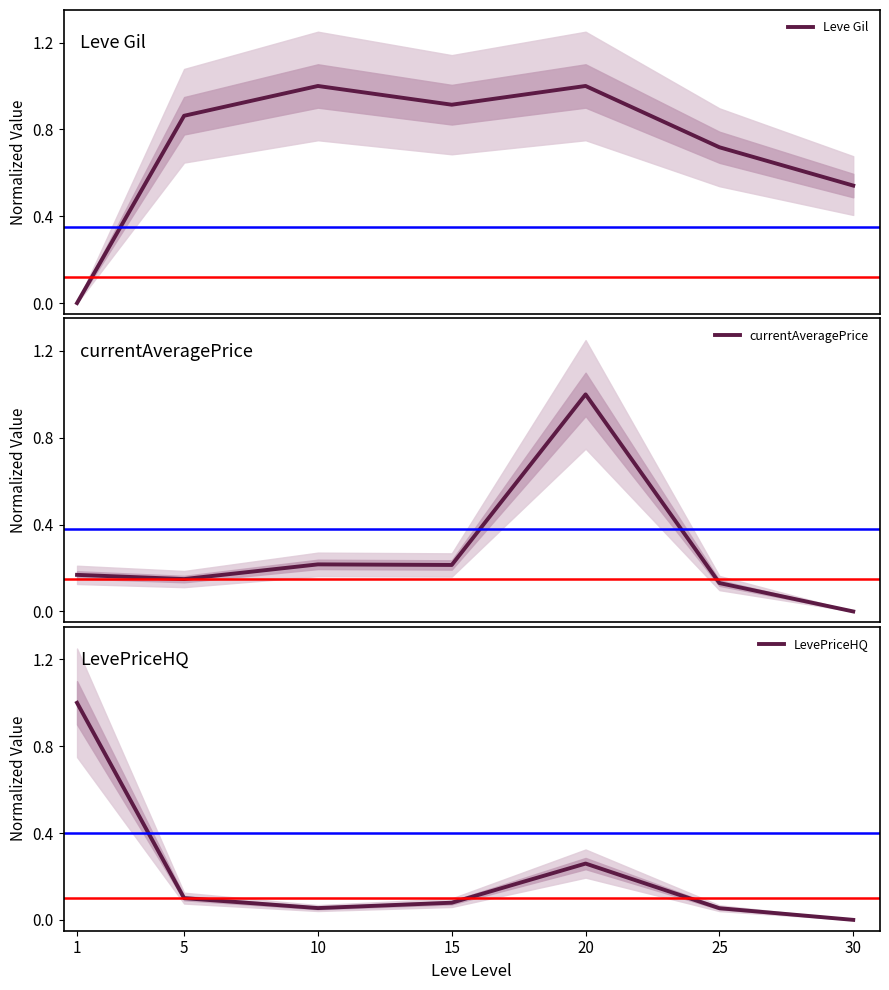

Is it true that Leve Gil equals 0.5 at 30?

True